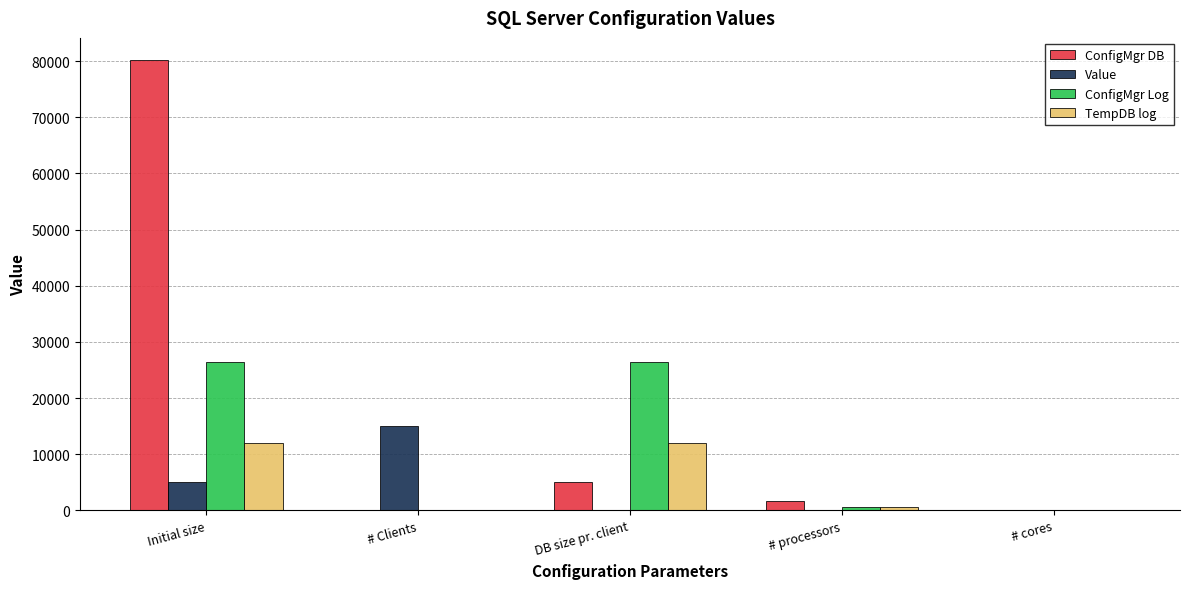

Where is ConfigMgr DB nearest to the value 40061?

DB size pr. client